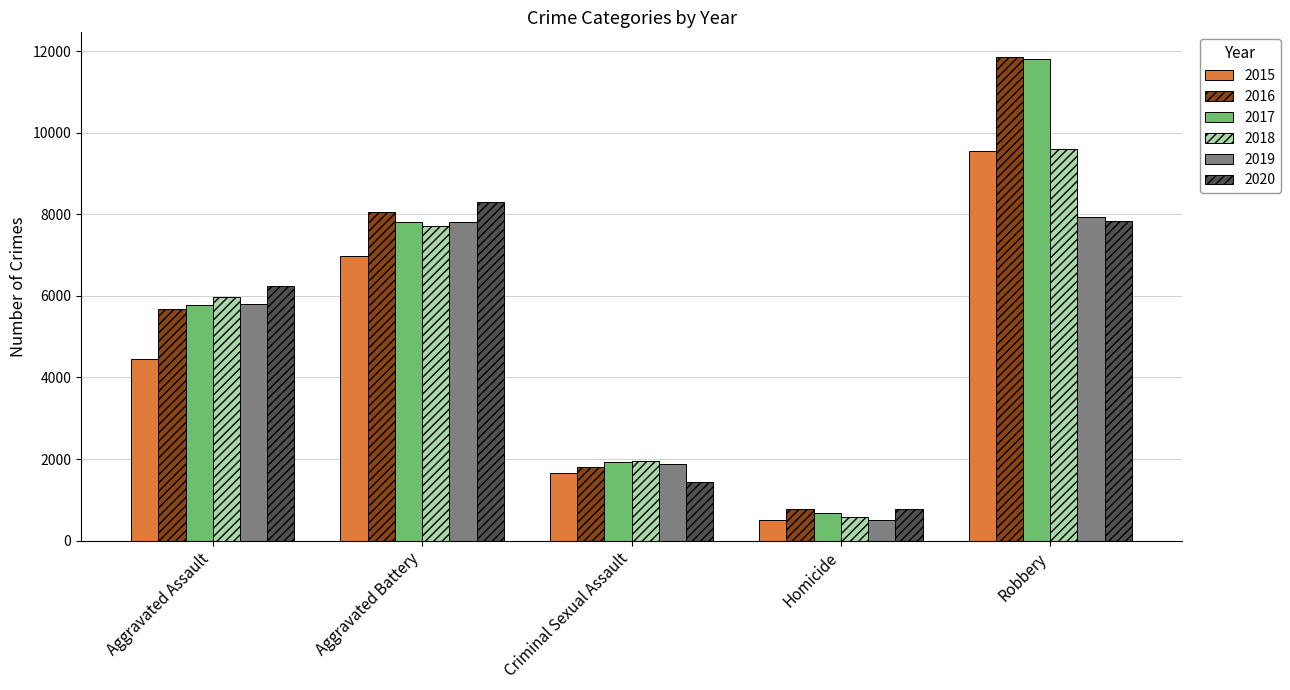

Is it true that 2020 equals 7830 at Robbery?

True